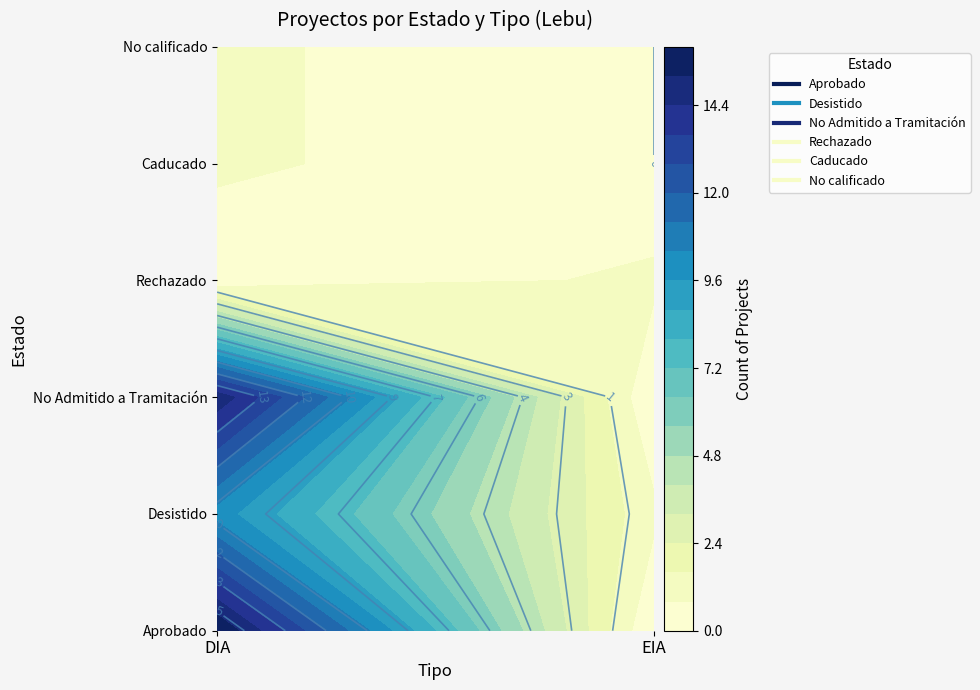

Is it true that Aprobado equals 6 at DIA?

False